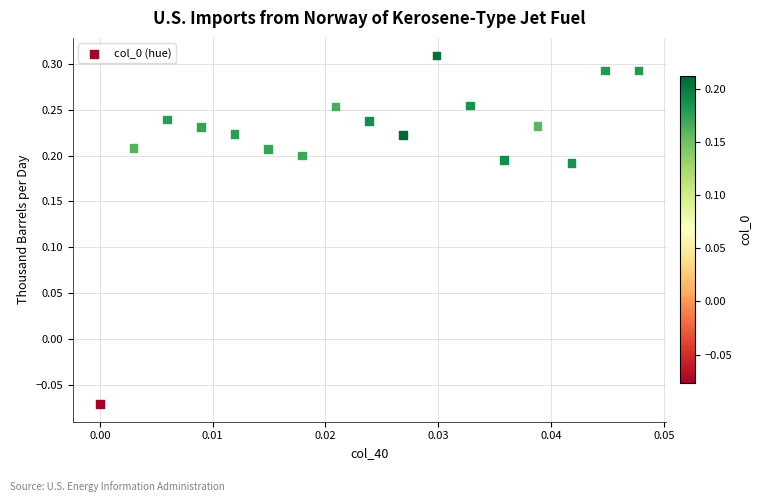

What is the range of Y values (max minus min)?

0.4